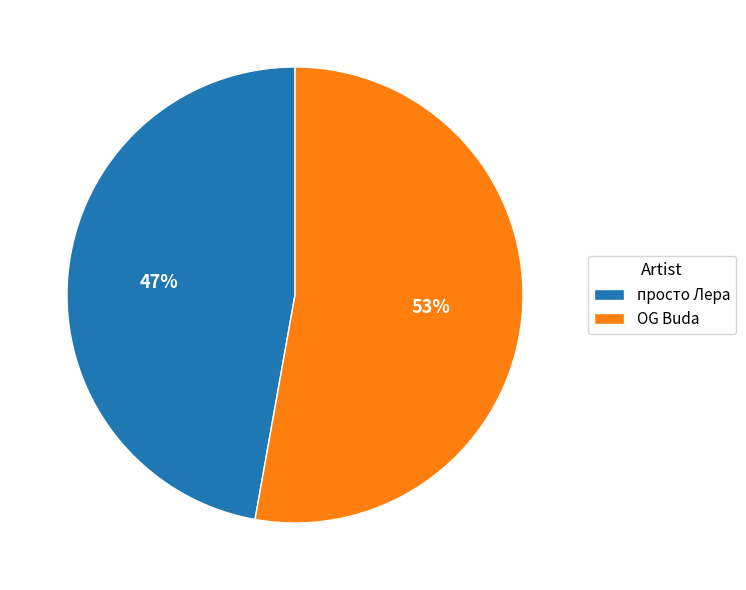

Count the number of slices in the pie.

2